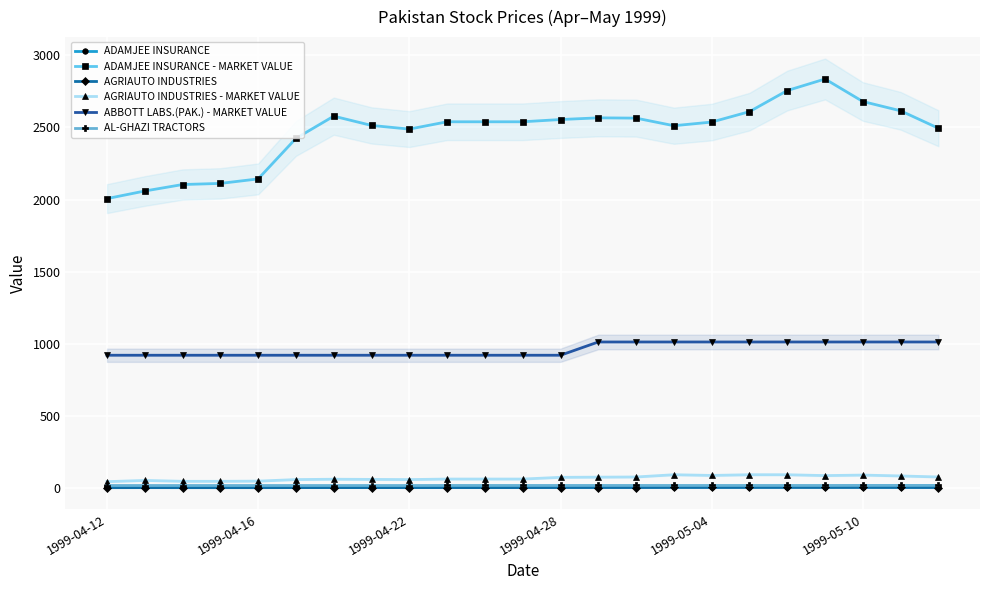

Reading left to right, what are all the values shown in this chart?

ADAMJEE INSURANCE: 5.0	5.1	5.2	5.2	5.3	6.0	6.4	6.2	6.2	6.3	6.3	6.3	6.3	6.4	6.4	6.2	6.3	6.5	6.8	7.0	6.7	6.5	6.2
ADAMJEE INSURANCE - MARKET VALUE: 2006.5	2059.2	2104.1	2111.9	2143.1	2424.2	2578.4	2514.0	2488.6	2539.4	2539.4	2539.4	2555.0	2566.7	2564.7	2512.0	2537.4	2609.6	2756.0	2836.0	2679.9	2615.5	2494.5
AGRIAUTO INDUSTRIES: 1.5	1.8	1.6	1.6	1.6	2.0	2.1	2.0	2.0	2.1	2.1	2.1	2.5	2.6	2.6	3.2	3.0	3.2	3.2	3.0	3.1	2.9	2.6
AGRIAUTO INDUSTRIES - MARKET VALUE: 43.2	51.6	45.6	45.6	46.8	57.6	60.0	58.8	57.6	61.2	61.2	61.2	73.2	74.4	75.6	91.2	86.4	91.2	91.2	85.2	88.8	82.8	75.6
ABBOTT LABS.(PAK.) - MARKET VALUE: 920.0	920.0	920.0	920.0	920.0	920.0	920.0	920.0	920.0	920.0	920.0	920.0	920.0	1012.0	1012.0	1012.0	1012.0	1012.0	1012.0	1012.0	1012.0	1012.0	1012.0
AL-GHAZI TRACTORS: 16.6	16.6	16.6	16.6	16.6	16.6	16.6	16.6	16.6	16.9	16.9	16.9	16.9	16.9	16.9	16.9	16.9	16.9	16.9	16.9	17.3	17.3	17.3